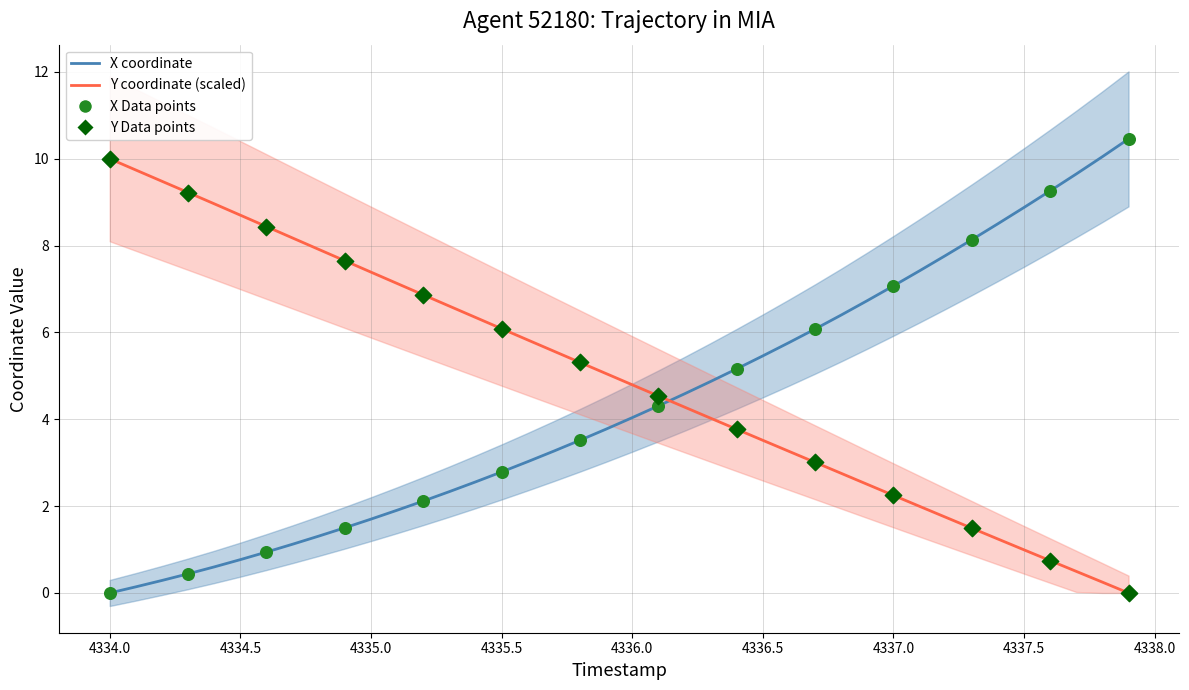

Across all data points, what is the range of Y values (max minus min)?

10.5